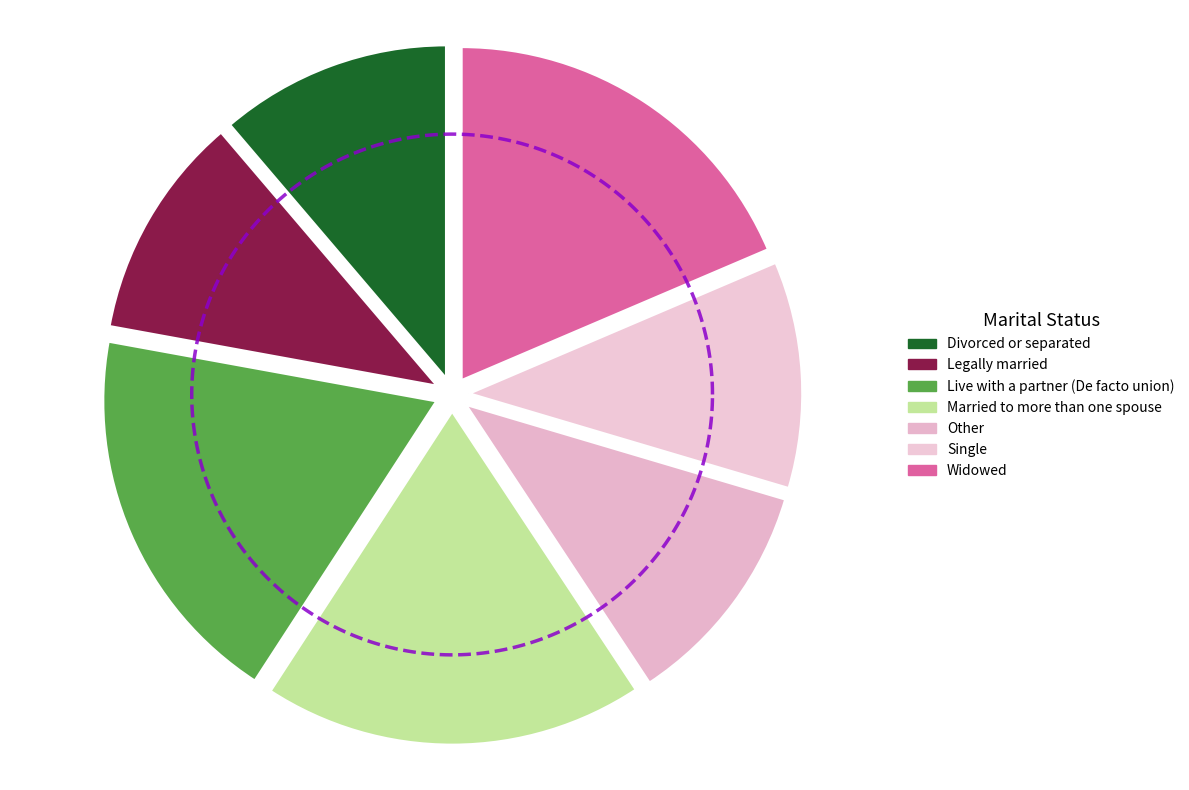

What percentage is the Divorced or separated slice, to the nearest percent?

11%